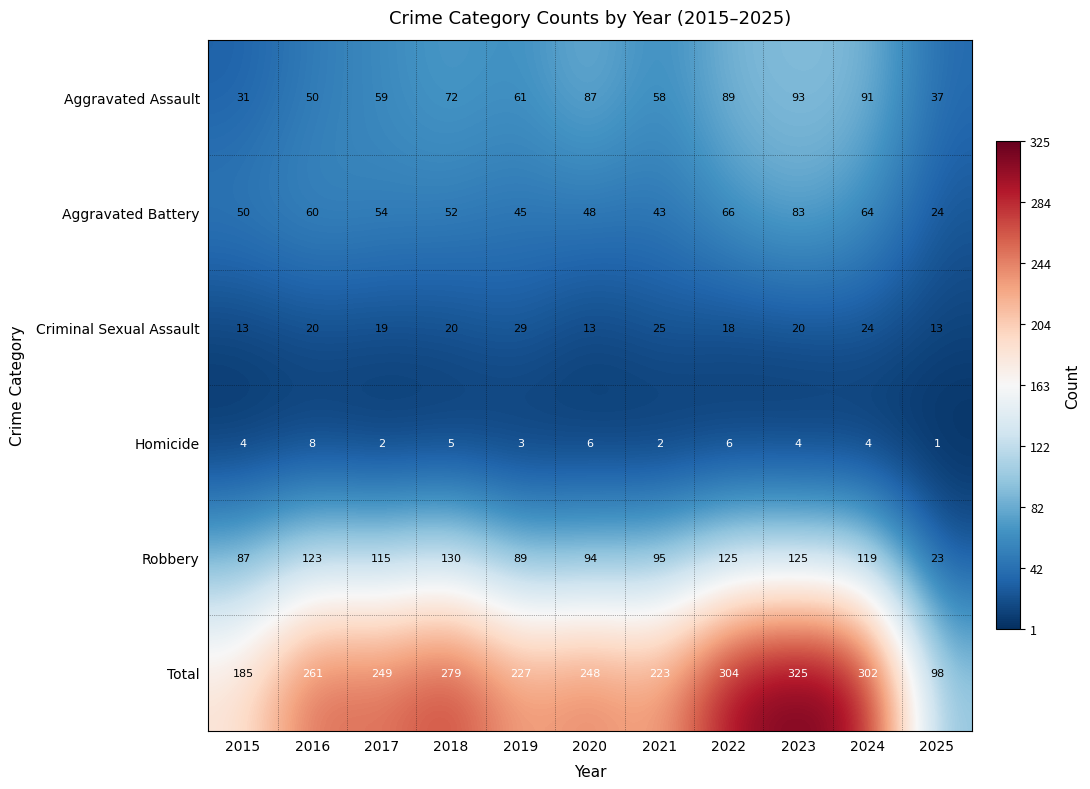

At how many categories does at least one series exceed 253?

5